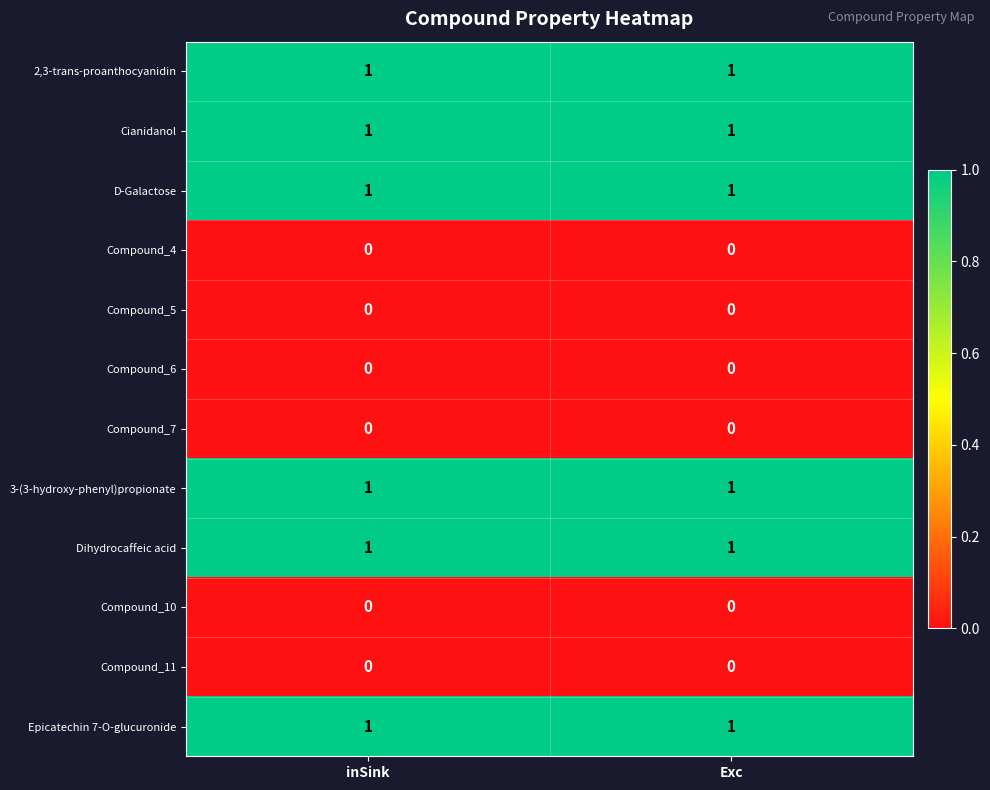

Is the value of D-Galactose at Exc greater than the value of Compound_10 at Exc?

Yes